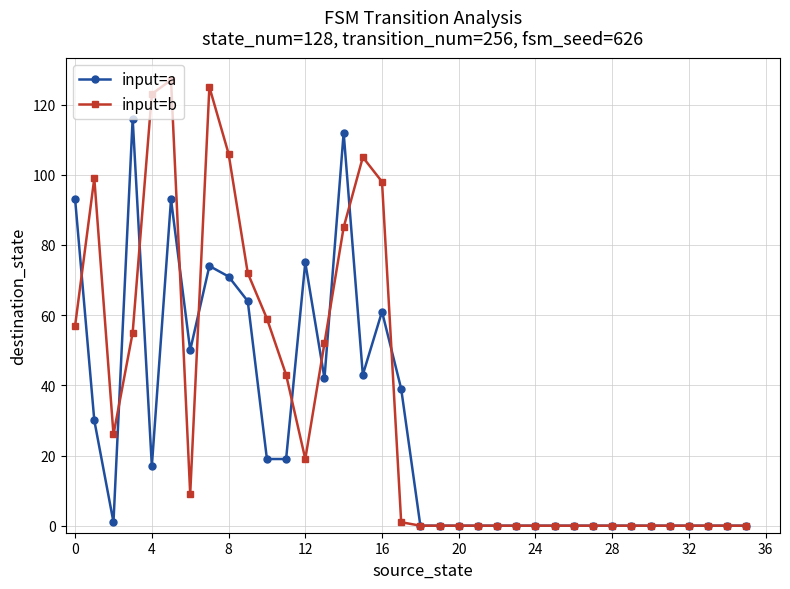

Reading right to left, list all the values displayed in this chart.

input=a: 0	0	0	0	0	0	0	0	0	0	0	0	0	0	0	0	0	0	39	61	43	112	42	75	19	19	64	71	74	50	93	17	116	1	30	93
input=b: 0	0	0	0	0	0	0	0	0	0	0	0	0	0	0	0	0	0	1	98	105	85	52	19	43	59	72	106	125	9	127	123	55	26	99	57